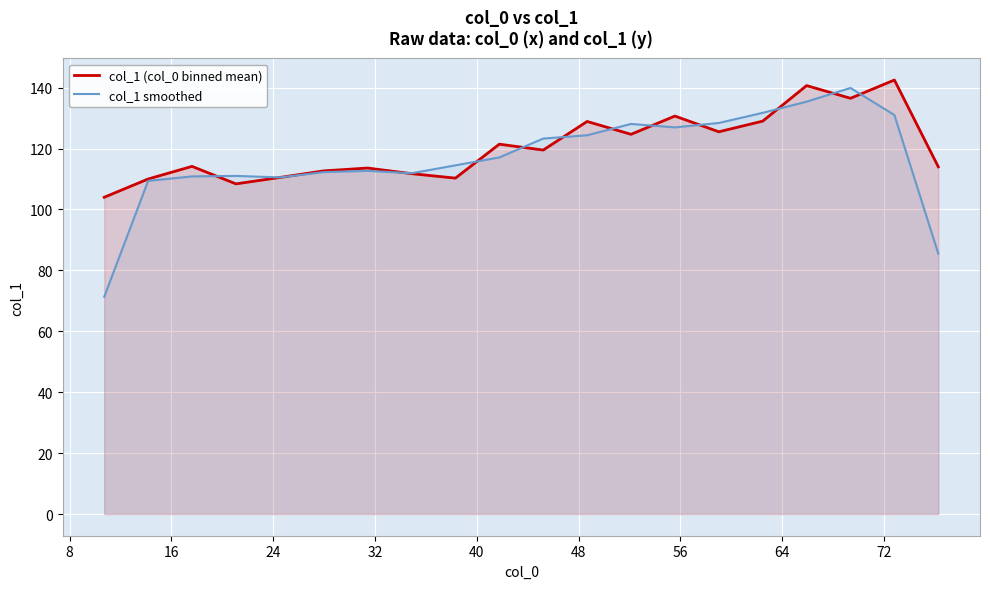

What is the minimum value for col_1 (col_0 binned mean)?

104.0